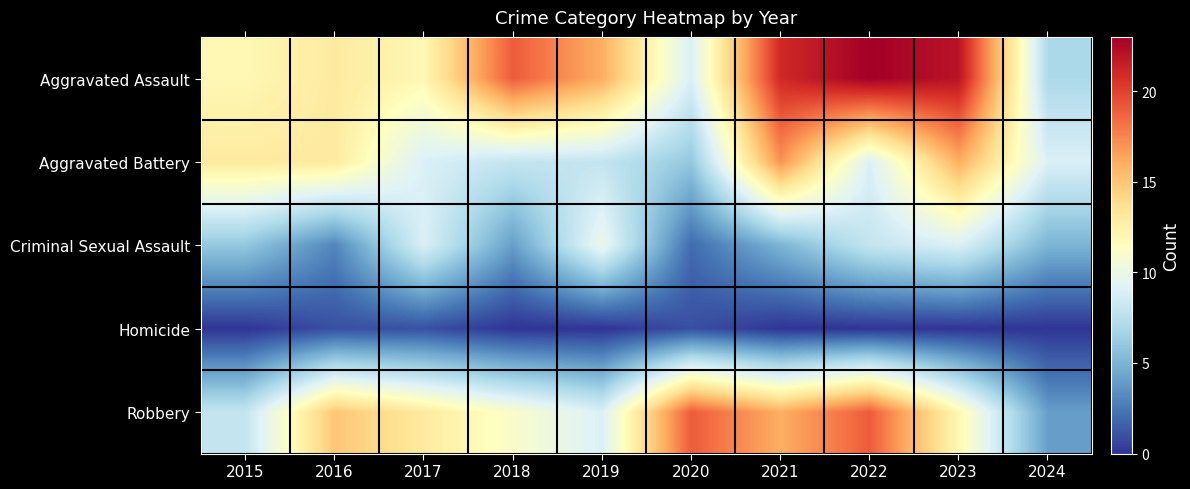

What is the difference between the highest and lowest values at 2015?

13